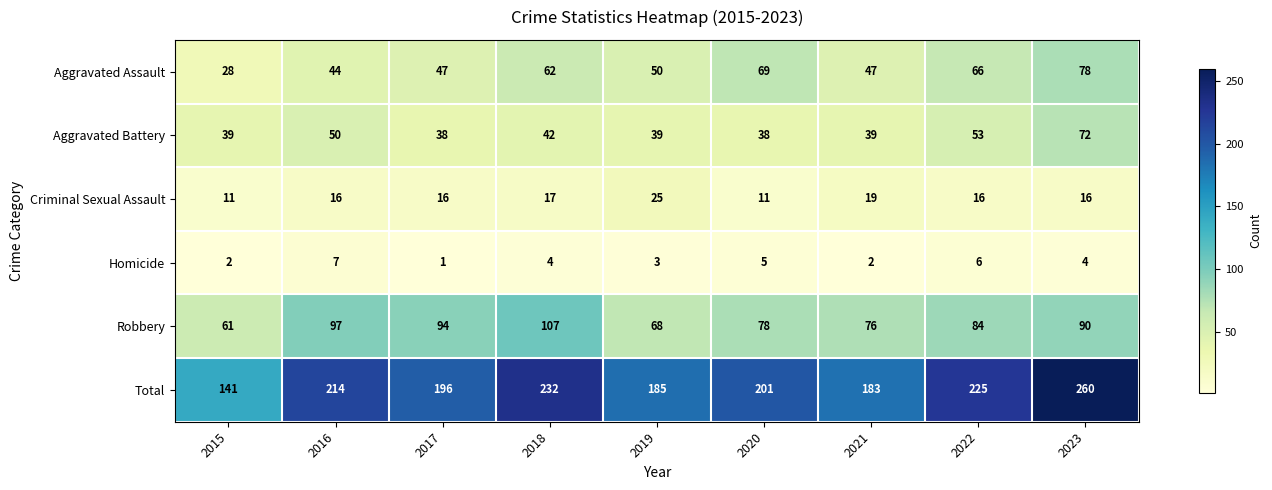

List the series in order of their peak value, highest first.

Total, Robbery, Aggravated Assault, Aggravated Battery, Criminal Sexual Assault, Homicide